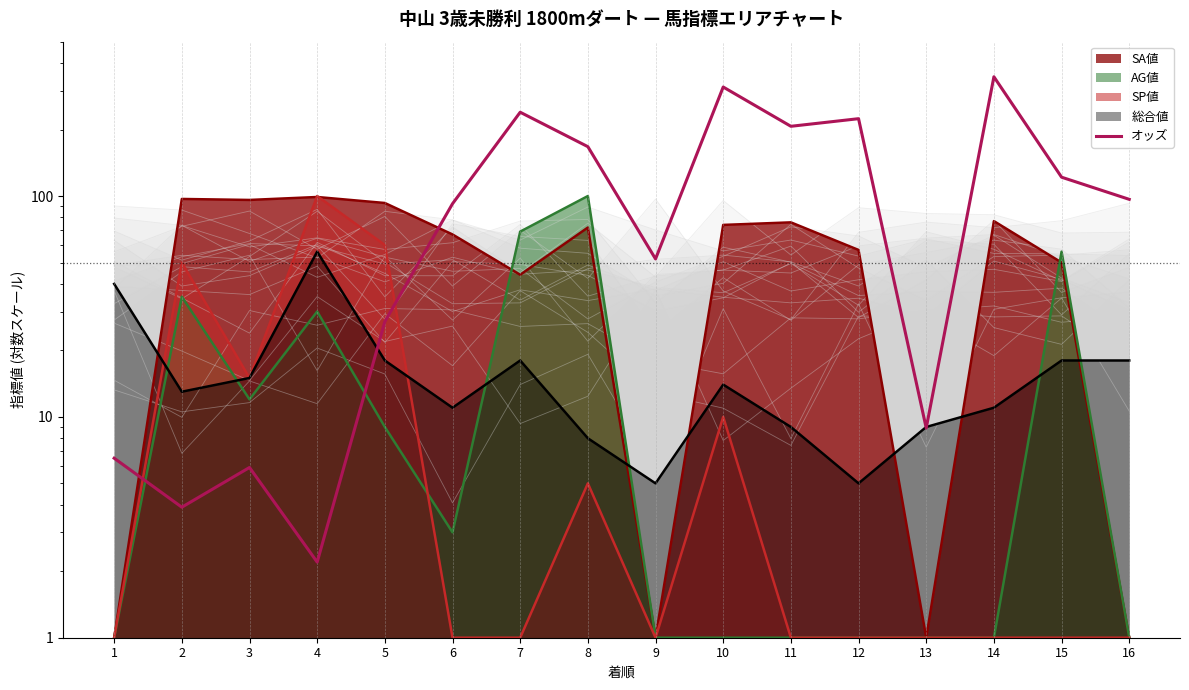

Reading left to right, what are all the values shown in this chart?

6.5	3.9	5.9	2.2	27.0	92.3	239.6	167.3	51.9	311.6	206.9	224.0	8.9	346.7	121.7	96.6